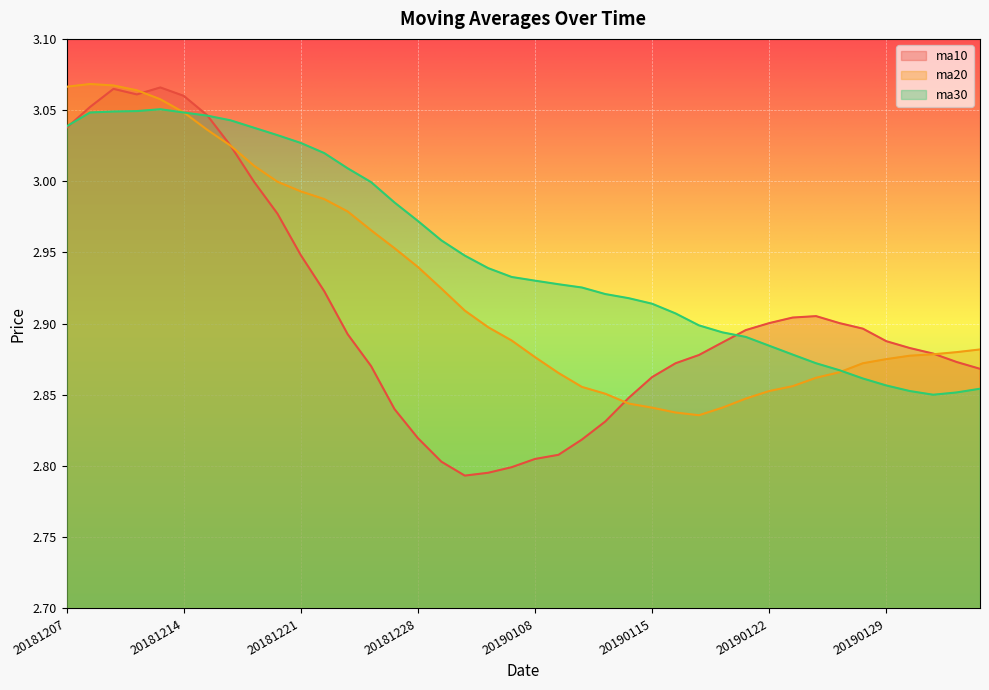

At how many categories does at least one series exceed 3?

13